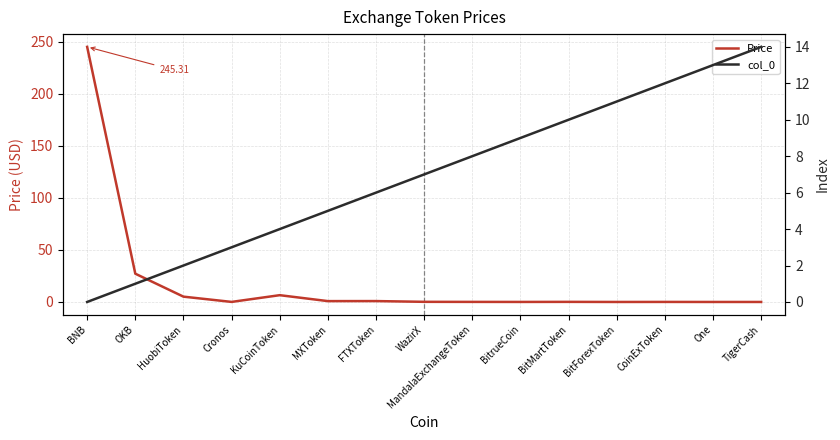

What is the value of the Price point at the 3rd from the left?

5.1